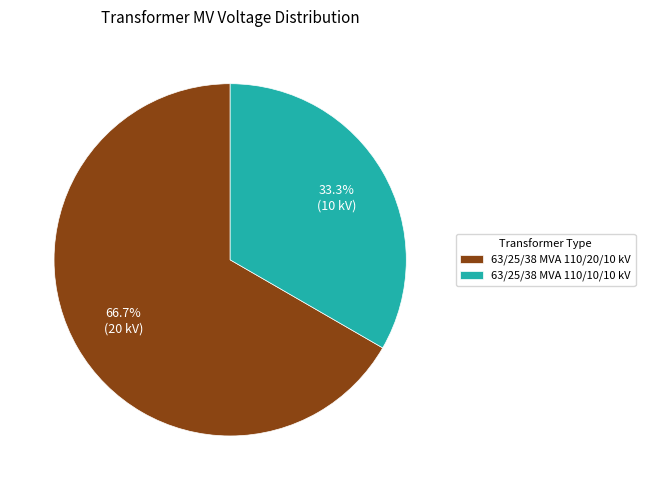

Which slice is the smallest?

63/25/38 MVA 110/10/10 kV